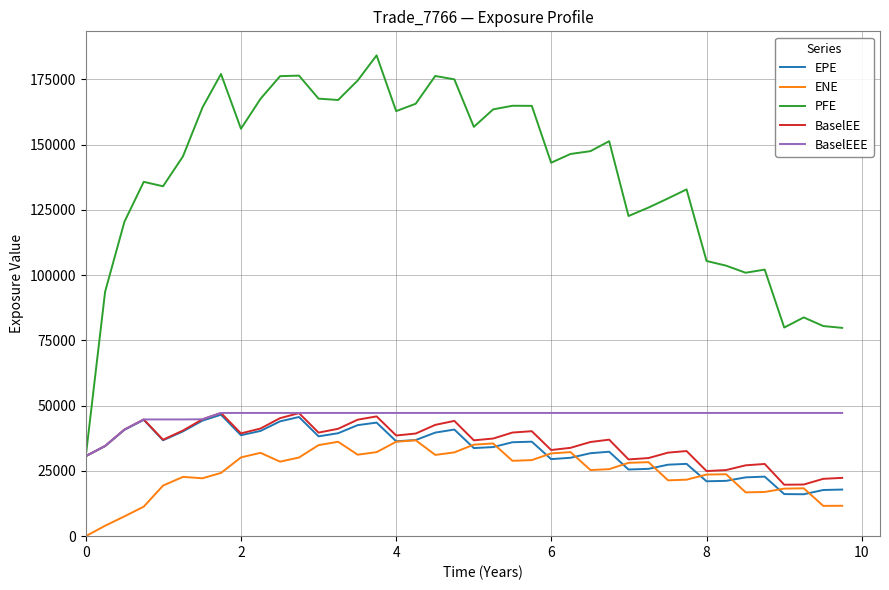

What is the minimum value for BaselEE?

19701.0